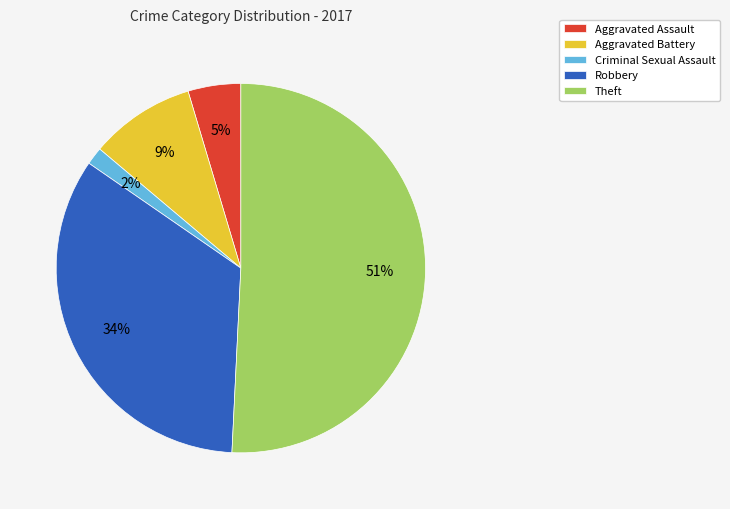

What is the smallest slice in the pie chart?

Criminal Sexual Assault